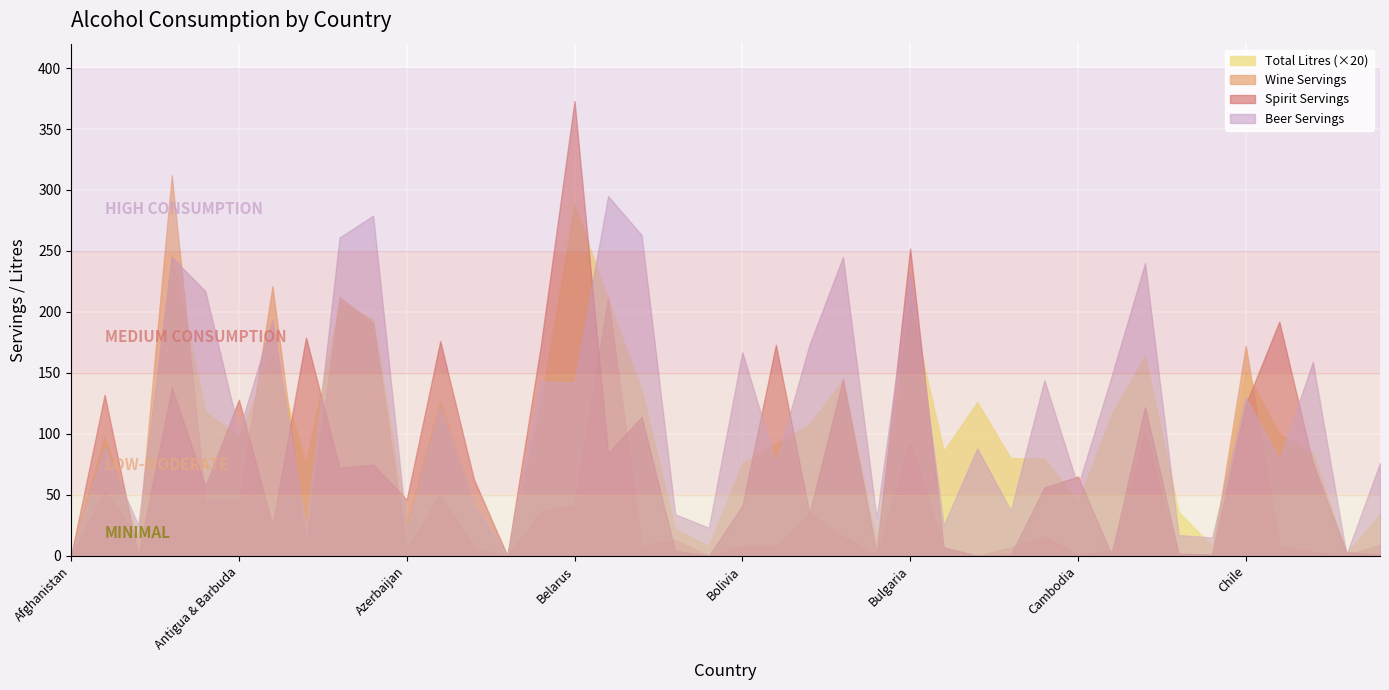

What position from the left is Andorra?

4